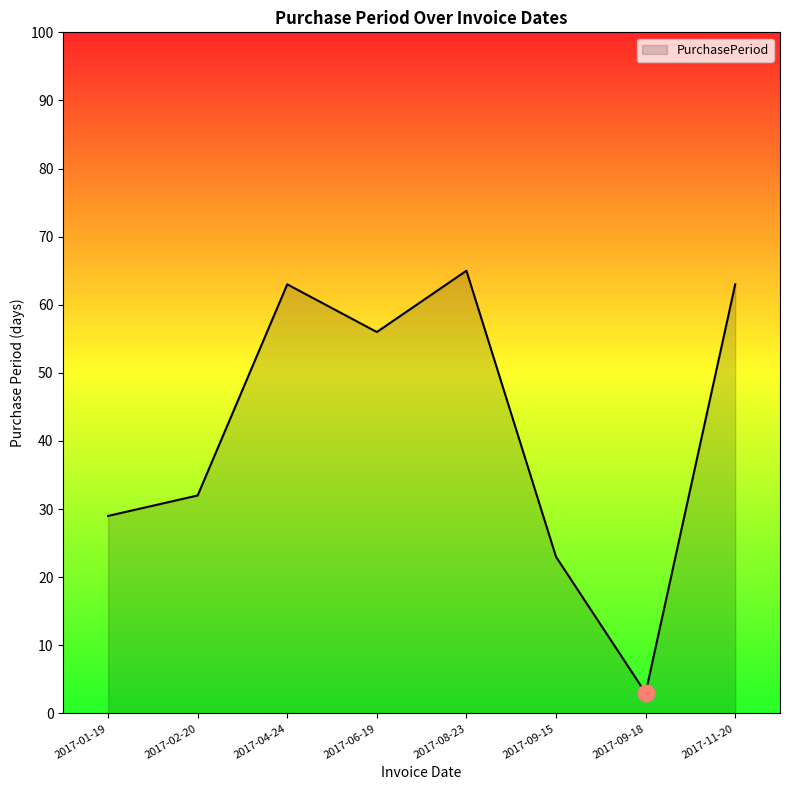

How many series are shown in this chart?

1